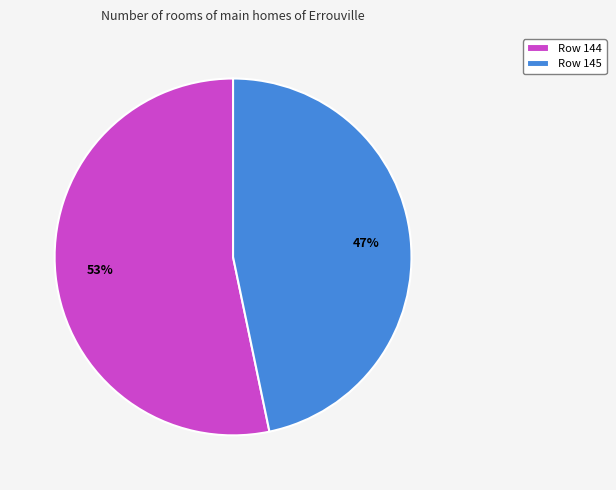

The Row 144 slice represents 53% of the pie. True or false?

True